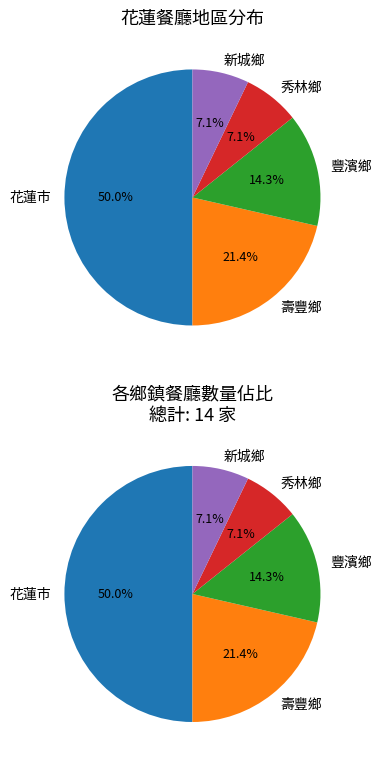

Do 花蓮市 and 新城鄉 together represent more than half of the pie?

Yes